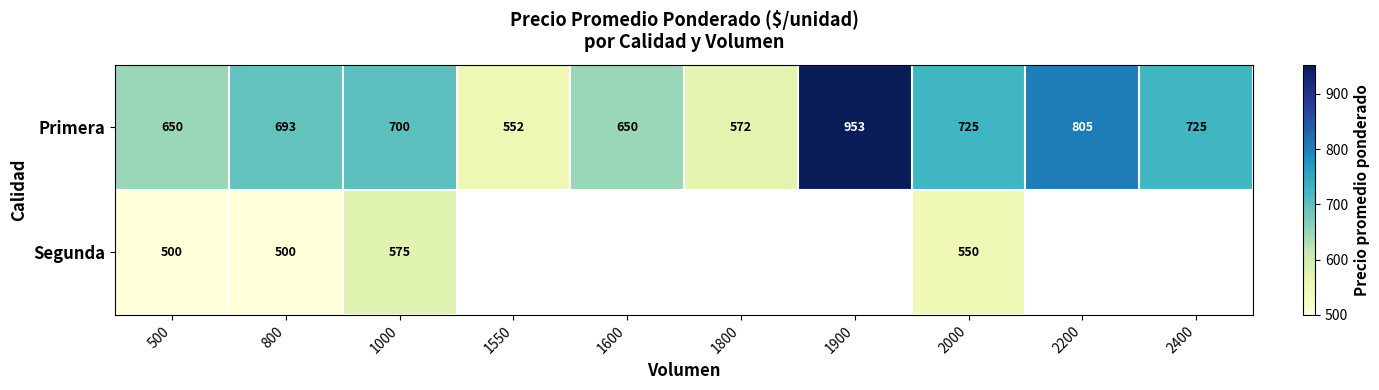

At 500, list the series in order from smallest to largest.

Segunda, Primera